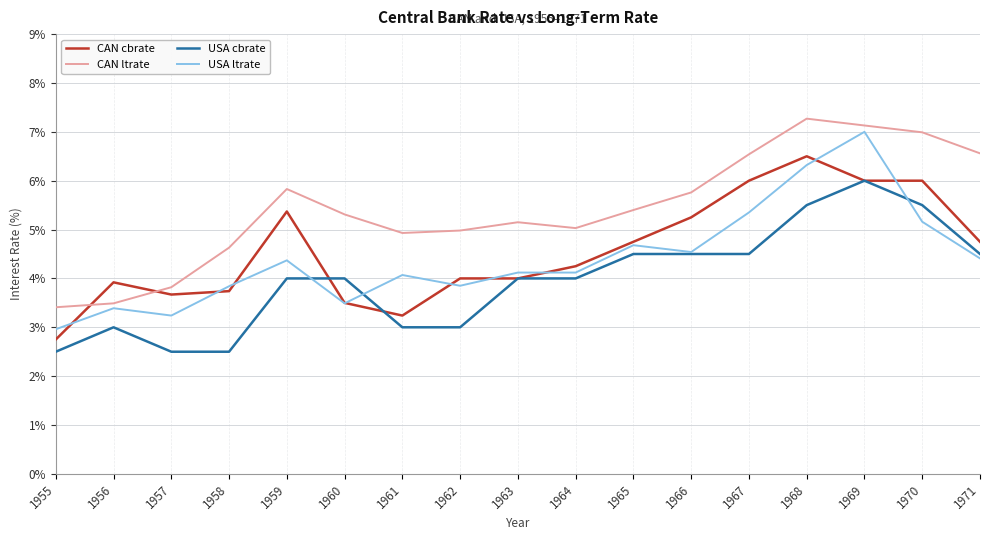

True or false: CAN cbrate has a value of 3.7 at 1957.

True